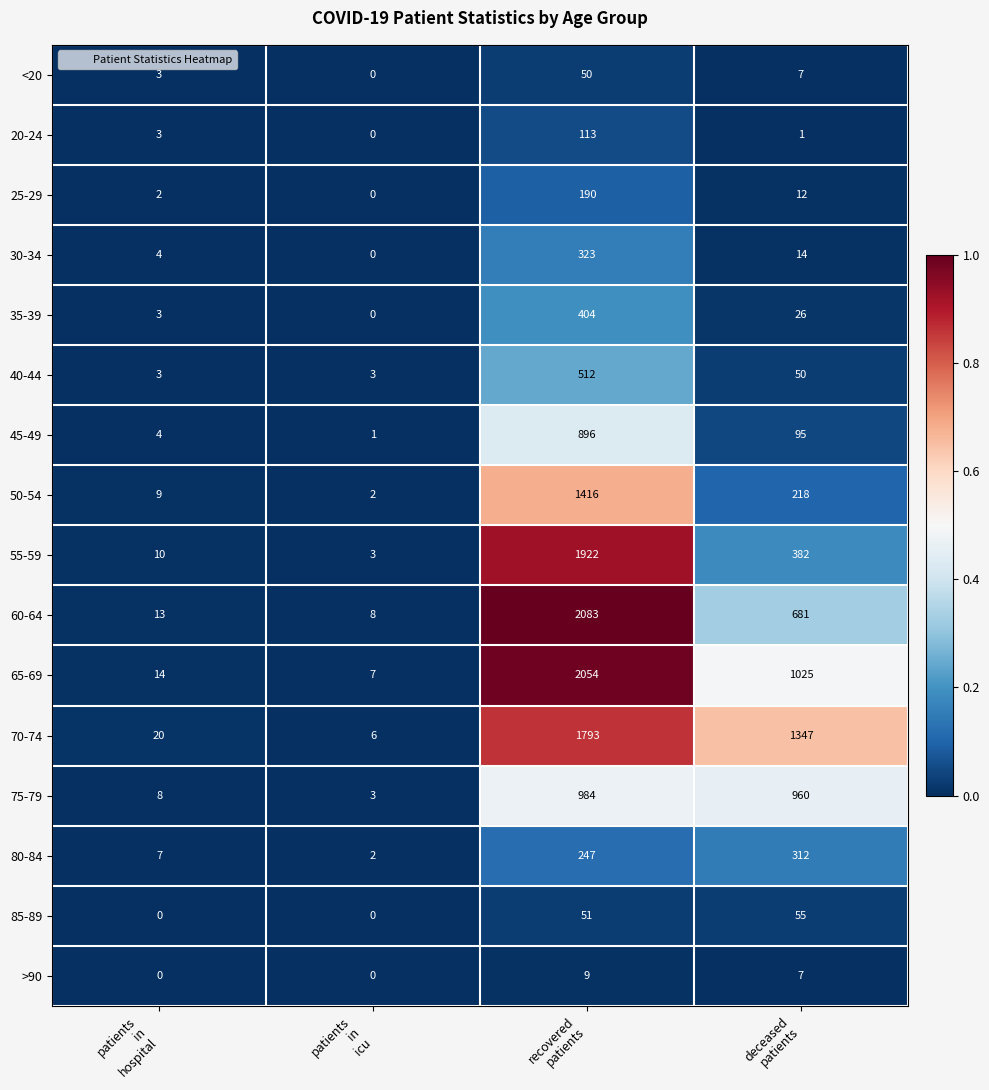

What is the minimum value for 40-44?

3